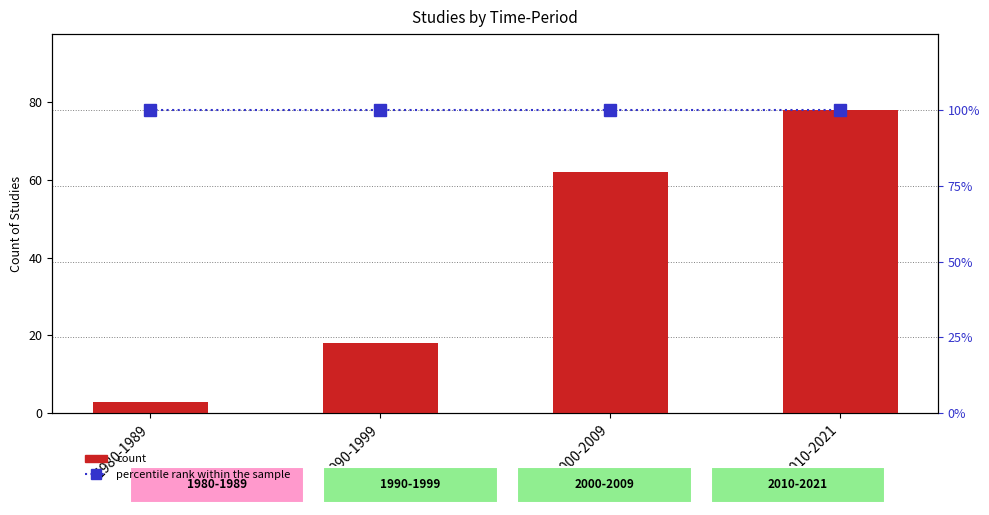

Reading right to left, list all the values displayed in this chart.

count: 78	62	18	3
percentile rank within the sample: 100	100	100	100